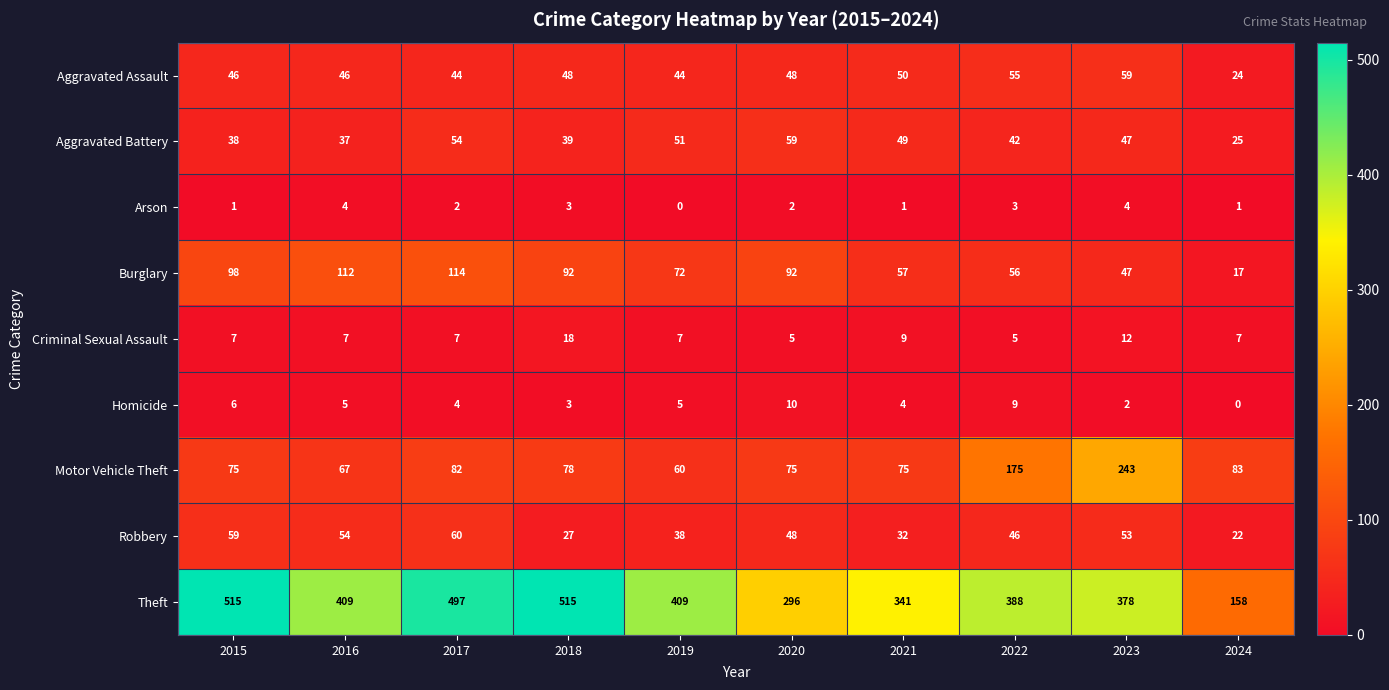

Is it true that Motor Vehicle Theft equals 67 at 2016?

True